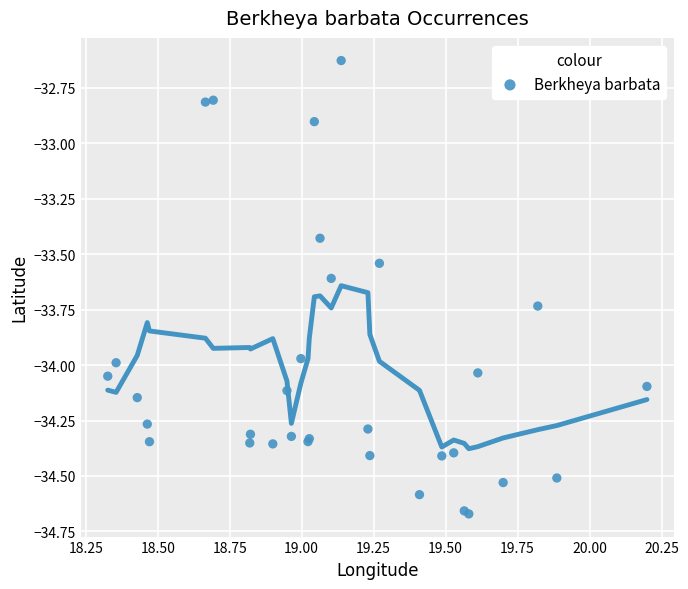

What Y value in the scatter plot is closest to -33?

-32.9